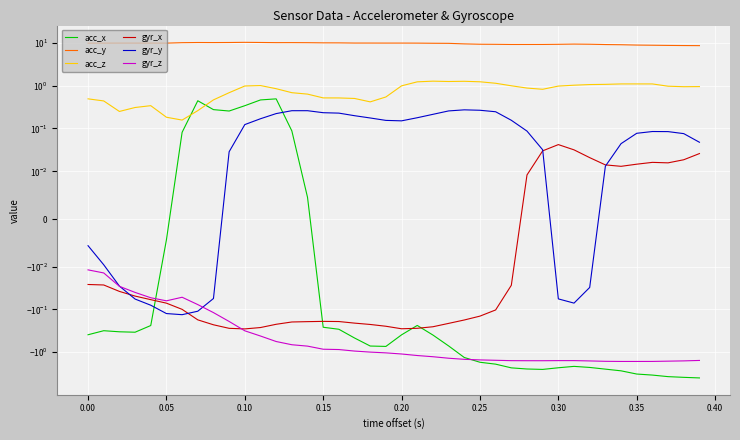

What is the maximum value shown in the chart?

10.2